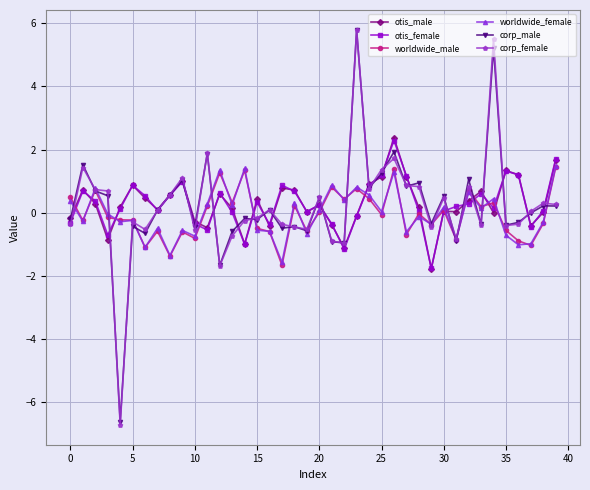

What are all the series names shown in the legend?

otis_male, otis_female, worldwide_male, worldwide_female, corp_male, corp_female